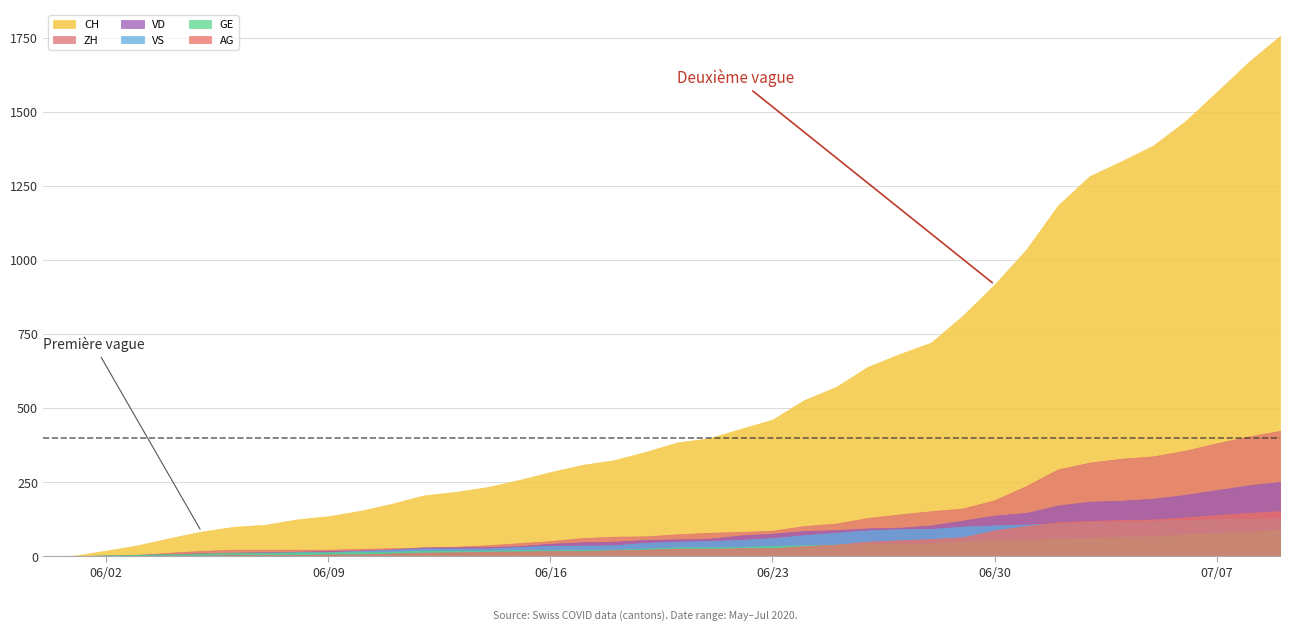

Which series has the largest range (max minus min)?

CH